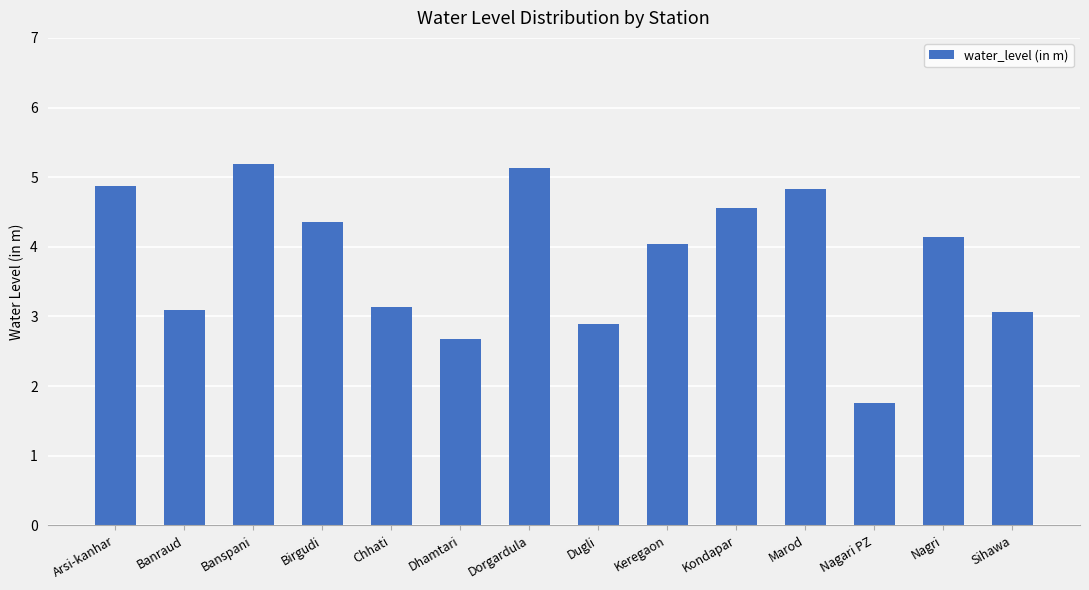

Are the bars horizontal?

No